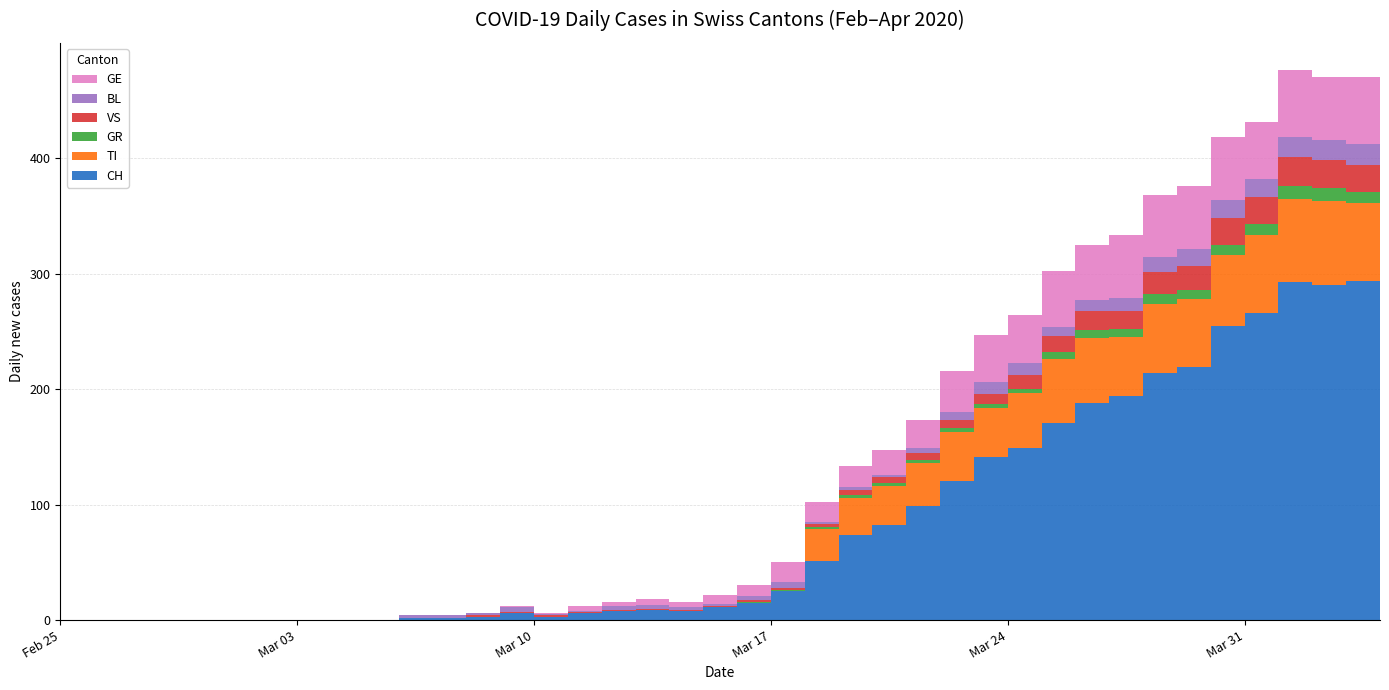

Reading left to right, extract all data points from this chart.

CH: 2020-02-25=0	2020-02-26=0	2020-02-27=0	2020-02-28=0	2020-02-29=0	2020-03-01=0	2020-03-02=0	2020-03-03=0	2020-03-04=0	2020-03-05=0	2020-03-06=2	2020-03-07=2	2020-03-08=3	2020-03-09=6	2020-03-10=3	2020-03-11=6	2020-03-12=8	2020-03-13=9	2020-03-14=8	2020-03-15=11	2020-03-16=15	2020-03-17=25	2020-03-18=51	2020-03-19=74	2020-03-20=82	2020-03-21=99	2020-03-22=120	2020-03-23=141	2020-03-24=149	2020-03-25=171	2020-03-26=188	2020-03-27=194	2020-03-28=214	2020-03-29=219	2020-03-30=255	2020-03-31=266	2020-04-01=293	2020-04-02=290	2020-04-03=294	2020-04-04=290
TI: 2020-02-25=0	2020-02-26=0	2020-02-27=0	2020-02-28=0	2020-02-29=0	2020-03-01=0	2020-03-02=0	2020-03-03=0	2020-03-04=0	2020-03-05=0	2020-03-06=0	2020-03-07=0	2020-03-08=0	2020-03-09=0	2020-03-10=0	2020-03-11=0	2020-03-12=0	2020-03-13=0	2020-03-14=0	2020-03-15=0	2020-03-16=0	2020-03-17=0	2020-03-18=28	2020-03-19=32	2020-03-20=34	2020-03-21=37	2020-03-22=43	2020-03-23=43	2020-03-24=48	2020-03-25=55	2020-03-26=56	2020-03-27=51	2020-03-28=60	2020-03-29=59	2020-03-30=61	2020-03-31=67	2020-04-01=72	2020-04-02=73	2020-04-03=67	2020-04-04=67
GR: 2020-02-25=0	2020-02-26=0	2020-02-27=0	2020-02-28=0	2020-02-29=0	2020-03-01=0	2020-03-02=0	2020-03-03=0	2020-03-04=0	2020-03-05=0	2020-03-06=0	2020-03-07=0	2020-03-08=0	2020-03-09=0	2020-03-10=0	2020-03-11=0	2020-03-12=0	2020-03-13=0	2020-03-14=0	2020-03-15=0	2020-03-16=1	2020-03-17=1	2020-03-18=2	2020-03-19=2	2020-03-20=3	2020-03-21=3	2020-03-22=3	2020-03-23=3	2020-03-24=3	2020-03-25=6	2020-03-26=7	2020-03-27=7	2020-03-28=8	2020-03-29=8	2020-03-30=9	2020-03-31=10	2020-04-01=11	2020-04-02=11	2020-04-03=10	2020-04-04=10
VS: 2020-02-25=0	2020-02-26=0	2020-02-27=0	2020-02-28=0	2020-02-29=0	2020-03-01=0	2020-03-02=0	2020-03-03=0	2020-03-04=0	2020-03-05=0	2020-03-06=0	2020-03-07=0	2020-03-08=1	2020-03-09=1	2020-03-10=1	2020-03-11=1	2020-03-12=1	2020-03-13=1	2020-03-14=1	2020-03-15=1	2020-03-16=1	2020-03-17=2	2020-03-18=2	2020-03-19=5	2020-03-20=5	2020-03-21=6	2020-03-22=7	2020-03-23=9	2020-03-24=12	2020-03-25=14	2020-03-26=17	2020-03-27=16	2020-03-28=19	2020-03-29=21	2020-03-30=23	2020-03-31=23	2020-04-01=25	2020-04-02=24	2020-04-03=23	2020-04-04=23
BL: 2020-02-25=0	2020-02-26=0	2020-02-27=0	2020-02-28=0	2020-02-29=0	2020-03-01=0	2020-03-02=0	2020-03-03=0	2020-03-04=0	2020-03-05=0	2020-03-06=2	2020-03-07=2	2020-03-08=2	2020-03-09=4	2020-03-10=1	2020-03-11=1	2020-03-12=3	2020-03-13=3	2020-03-14=2	2020-03-15=2	2020-03-16=4	2020-03-17=5	2020-03-18=2	2020-03-19=2	2020-03-20=2	2020-03-21=4	2020-03-22=7	2020-03-23=10	2020-03-24=11	2020-03-25=8	2020-03-26=9	2020-03-27=11	2020-03-28=13	2020-03-29=14	2020-03-30=16	2020-03-31=16	2020-04-01=17	2020-04-02=18	2020-04-03=18	2020-04-04=17
GE: 2020-02-25=0	2020-02-26=0	2020-02-27=0	2020-02-28=0	2020-02-29=0	2020-03-01=0	2020-03-02=0	2020-03-03=0	2020-03-04=0	2020-03-05=0	2020-03-06=0	2020-03-07=0	2020-03-08=0	2020-03-09=1	2020-03-10=1	2020-03-11=4	2020-03-12=4	2020-03-13=5	2020-03-14=5	2020-03-15=8	2020-03-16=9	2020-03-17=17	2020-03-18=17	2020-03-19=18	2020-03-20=21	2020-03-21=24	2020-03-22=36	2020-03-23=41	2020-03-24=41	2020-03-25=48	2020-03-26=48	2020-03-27=54	2020-03-28=54	2020-03-29=55	2020-03-30=54	2020-03-31=49	2020-04-01=58	2020-04-02=54	2020-04-03=58	2020-04-04=51